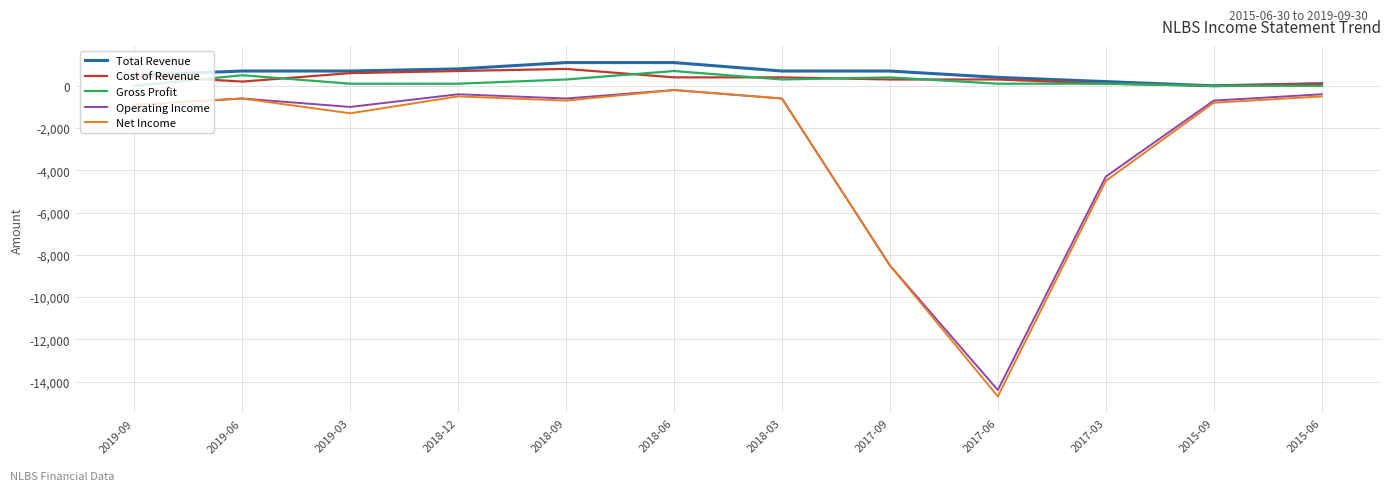

Does the chart have visible grid lines?

Yes